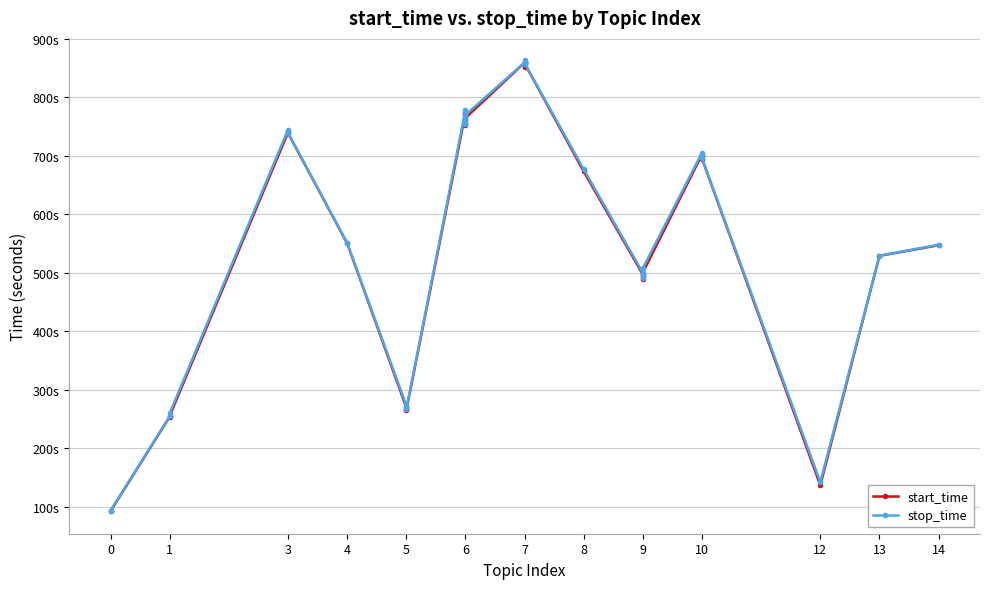

What is the minimum value for start_time?

92.4